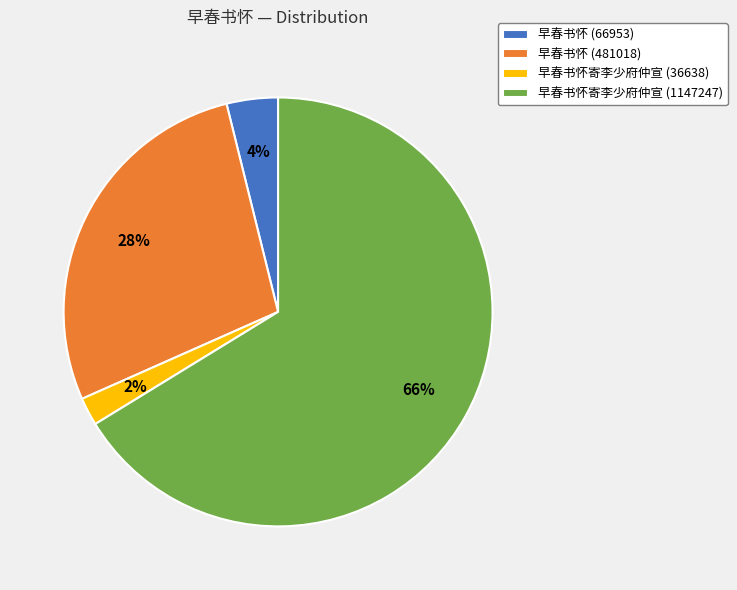

Is the sum of 早春书怀寄李少府仲宣 (36638) and 早春书怀 (66953) greater than half?

No